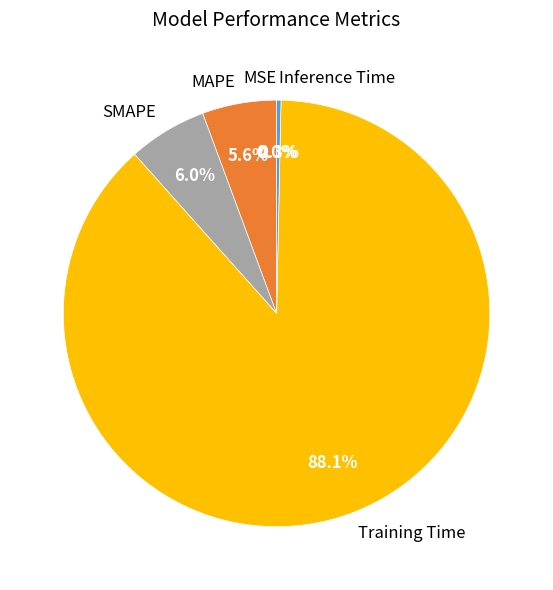

Which category has the biggest portion of the pie?

Training Time